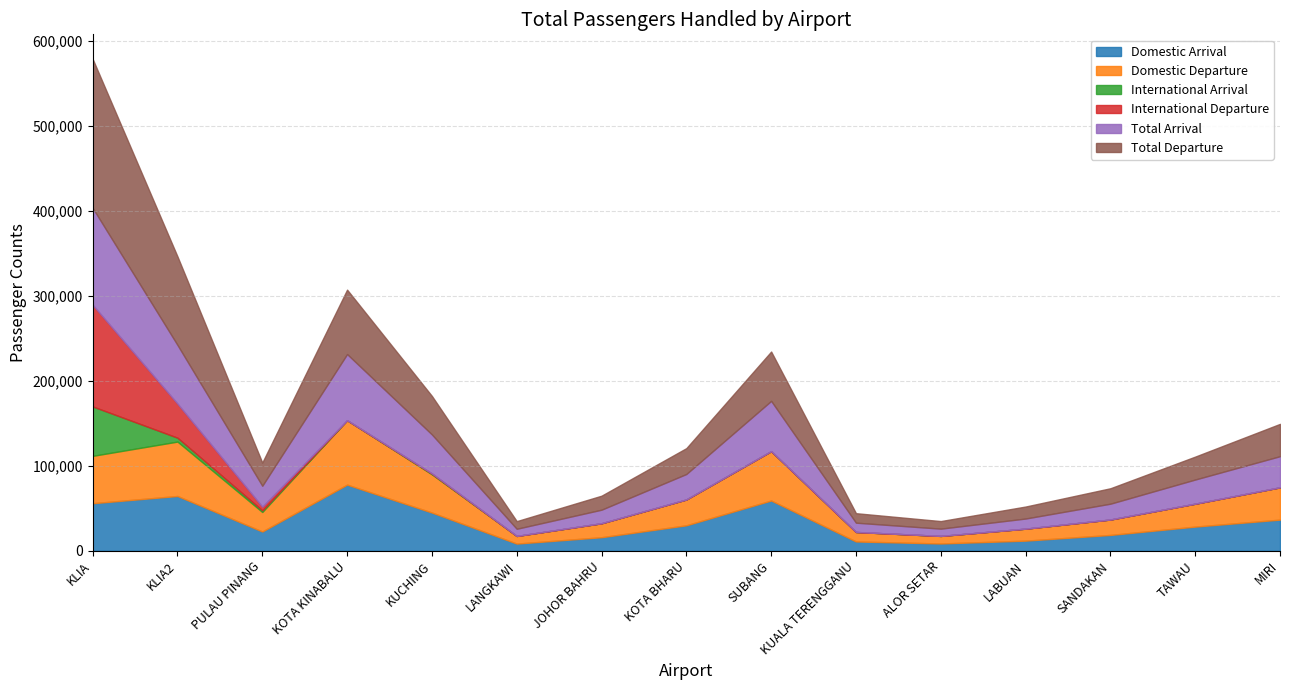

True or false: Domestic Departure and International Arrival intersect in this chart.

True